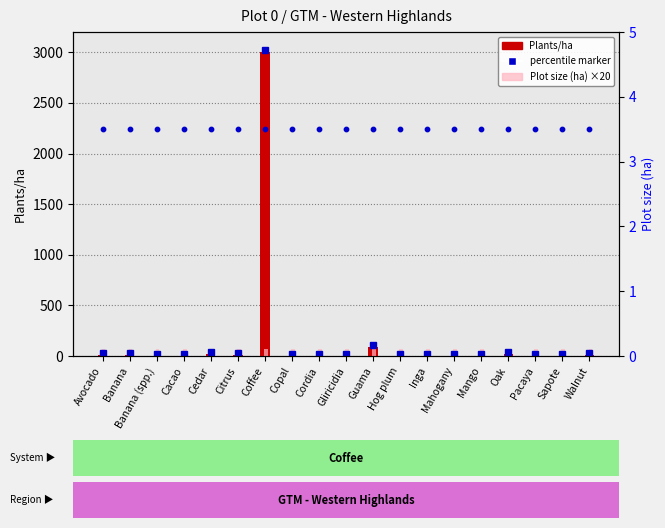

Which series contains the highest Y value?

Plants/ha